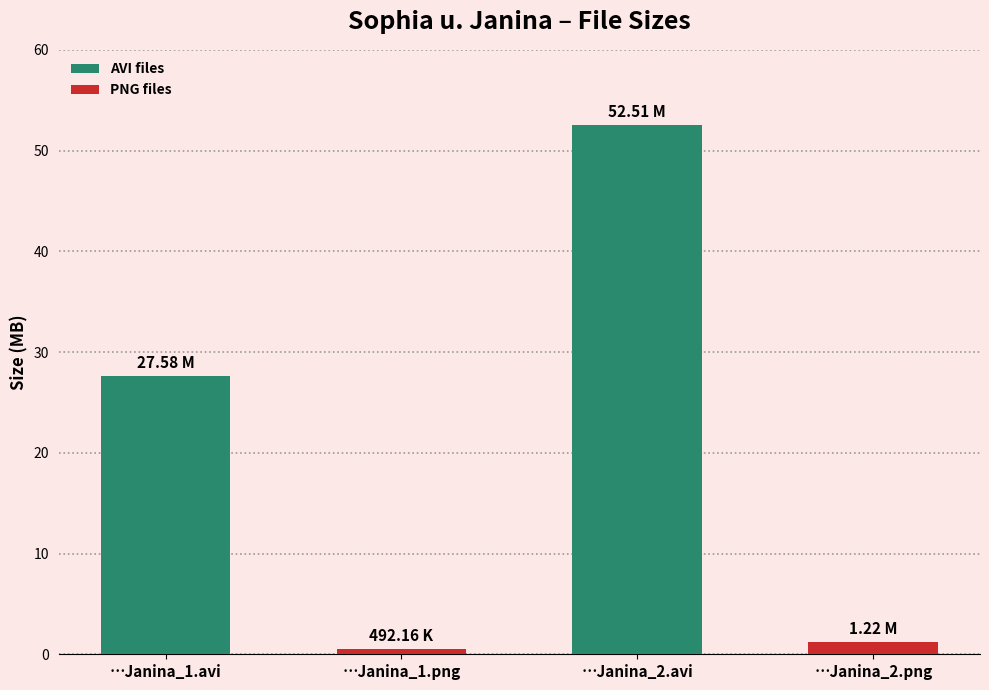

What is the label of the 1st bar from the right?

…Janina_2.png